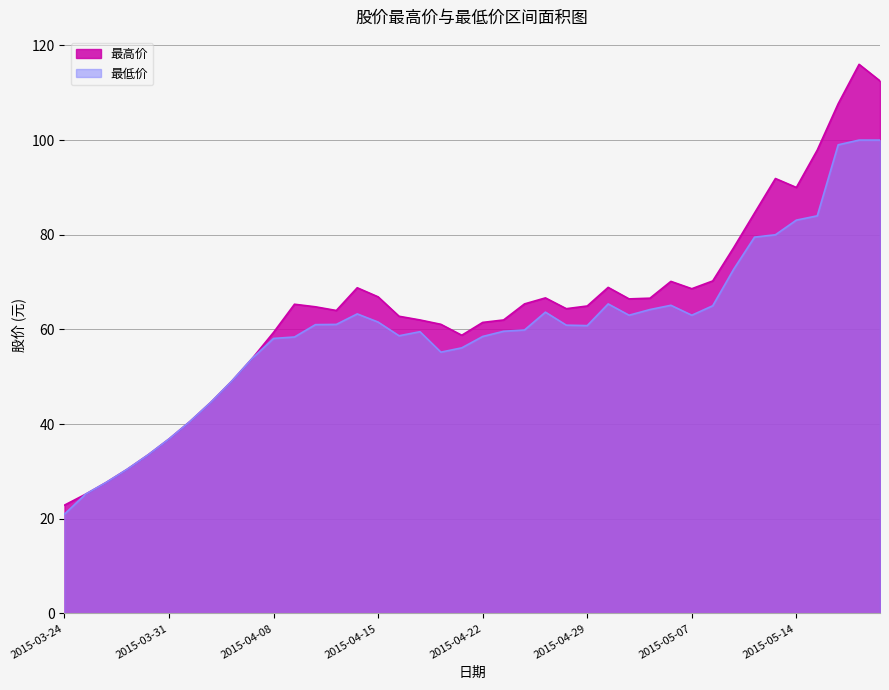

True or false: 最低价 has more than 1 points higher than both neighbors.

True